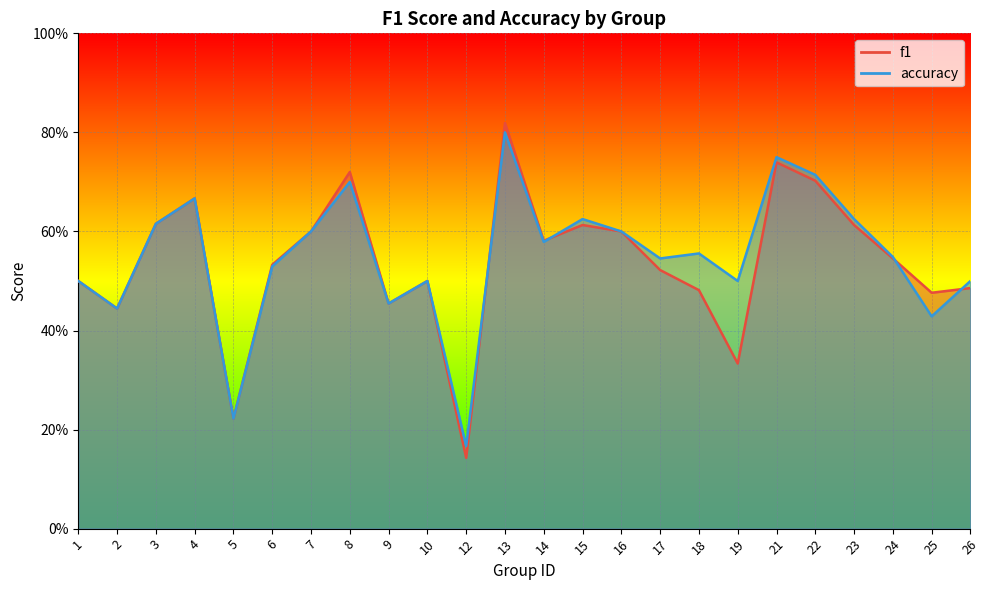

What is the value of the accuracy point at the 10th from the left?

0.5